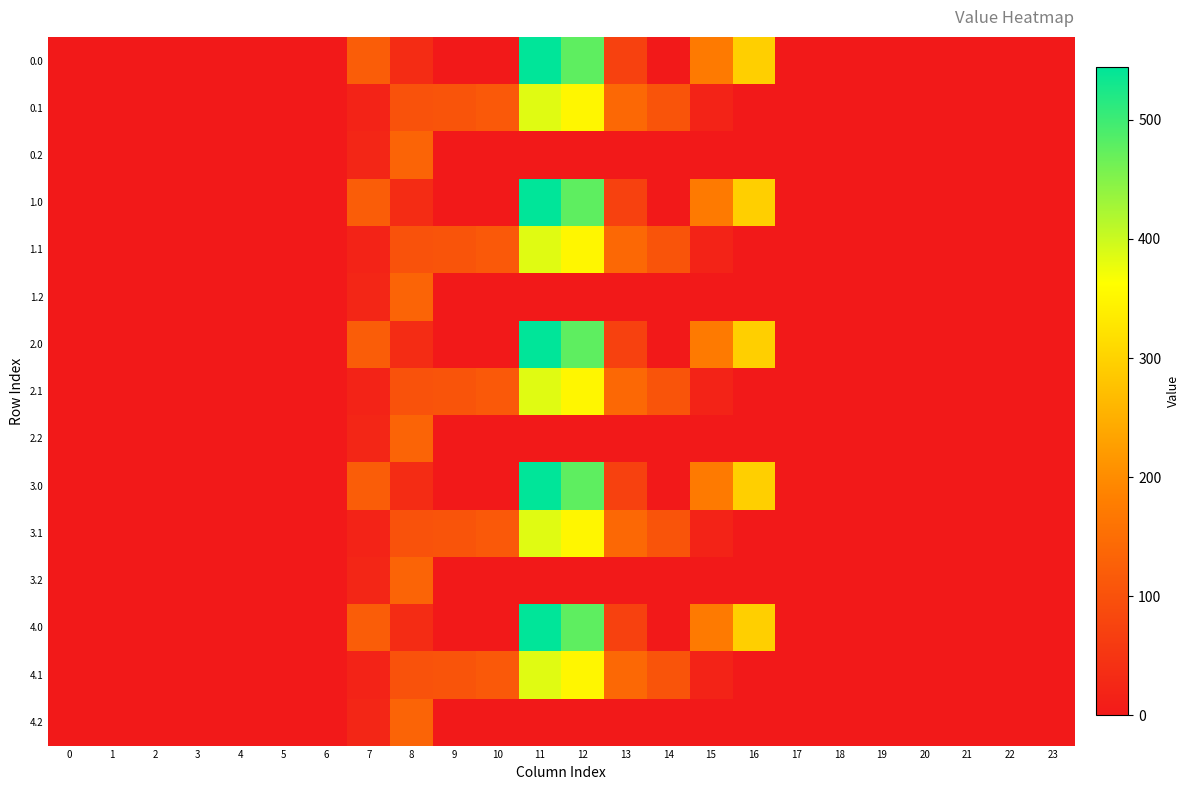

Reading left to right, extract all data points from this chart.

0.0: 0=0.0	1=0.0	2=0.0	3=0.0	4=0.0	5=0.0	6=0.0	7=120.6	8=35.0	9=0.0	10=0.0	11=544.3	12=477.2	13=70.2	14=0.3	15=172.8	16=294.5	17=0.0	18=0.0	19=0.0	20=0.0	21=0.0	22=0.0	23=0.0
0.1: 0=0.0	1=0.0	2=0.0	3=0.0	4=0.0	5=0.0	6=0.0	7=17.7	8=102.3	9=104.8	10=114.0	11=384.7	12=350.8	13=141.2	14=105.5	15=17.3	16=0.0	17=0.0	18=0.0	19=0.0	20=0.0	21=0.0	22=0.0	23=0.0
0.2: 0=0.0	1=0.0	2=0.0	3=0.0	4=0.0	5=0.0	6=0.0	7=22.3	8=134.2	9=0.0	10=0.0	11=0.0	12=0.0	13=0.0	14=0.0	15=0.0	16=0.0	17=0.0	18=0.0	19=0.0	20=0.0	21=0.0	22=0.0	23=0.0
1.0: 0=0.0	1=0.0	2=0.0	3=0.0	4=0.0	5=0.0	6=0.0	7=120.6	8=35.0	9=0.0	10=0.0	11=544.3	12=477.2	13=70.2	14=0.3	15=172.8	16=294.5	17=0.0	18=0.0	19=0.0	20=0.0	21=0.0	22=0.0	23=0.0
1.1: 0=0.0	1=0.0	2=0.0	3=0.0	4=0.0	5=0.0	6=0.0	7=17.7	8=102.3	9=104.8	10=114.0	11=384.7	12=350.8	13=141.2	14=105.5	15=17.3	16=0.0	17=0.0	18=0.0	19=0.0	20=0.0	21=0.0	22=0.0	23=0.0
1.2: 0=0.0	1=0.0	2=0.0	3=0.0	4=0.0	5=0.0	6=0.0	7=22.3	8=134.2	9=0.0	10=0.0	11=0.0	12=0.0	13=0.0	14=0.0	15=0.0	16=0.0	17=0.0	18=0.0	19=0.0	20=0.0	21=0.0	22=0.0	23=0.0
2.0: 0=0.0	1=0.0	2=0.0	3=0.0	4=0.0	5=0.0	6=0.0	7=120.6	8=35.0	9=0.0	10=0.0	11=544.3	12=477.2	13=70.2	14=0.3	15=172.8	16=294.5	17=0.0	18=0.0	19=0.0	20=0.0	21=0.0	22=0.0	23=0.0
2.1: 0=0.0	1=0.0	2=0.0	3=0.0	4=0.0	5=0.0	6=0.0	7=17.7	8=102.3	9=104.8	10=114.0	11=384.7	12=350.8	13=141.2	14=105.5	15=17.3	16=0.0	17=0.0	18=0.0	19=0.0	20=0.0	21=0.0	22=0.0	23=0.0
2.2: 0=0.0	1=0.0	2=0.0	3=0.0	4=0.0	5=0.0	6=0.0	7=22.3	8=134.2	9=0.0	10=0.0	11=0.0	12=0.0	13=0.0	14=0.0	15=0.0	16=0.0	17=0.0	18=0.0	19=0.0	20=0.0	21=0.0	22=0.0	23=0.0
3.0: 0=0.0	1=0.0	2=0.0	3=0.0	4=0.0	5=0.0	6=0.0	7=120.6	8=35.0	9=0.0	10=0.0	11=544.3	12=477.2	13=70.2	14=0.3	15=172.8	16=294.5	17=0.0	18=0.0	19=0.0	20=0.0	21=0.0	22=0.0	23=0.0
3.1: 0=0.0	1=0.0	2=0.0	3=0.0	4=0.0	5=0.0	6=0.0	7=17.7	8=102.3	9=104.8	10=114.0	11=384.7	12=350.8	13=141.2	14=105.5	15=17.3	16=0.0	17=0.0	18=0.0	19=0.0	20=0.0	21=0.0	22=0.0	23=0.0
3.2: 0=0.0	1=0.0	2=0.0	3=0.0	4=0.0	5=0.0	6=0.0	7=22.3	8=134.2	9=0.0	10=0.0	11=0.0	12=0.0	13=0.0	14=0.0	15=0.0	16=0.0	17=0.0	18=0.0	19=0.0	20=0.0	21=0.0	22=0.0	23=0.0
4.0: 0=0.0	1=0.0	2=0.0	3=0.0	4=0.0	5=0.0	6=0.0	7=120.6	8=35.0	9=0.0	10=0.0	11=544.3	12=477.2	13=70.2	14=0.3	15=172.8	16=294.5	17=0.0	18=0.0	19=0.0	20=0.0	21=0.0	22=0.0	23=0.0
4.1: 0=0.0	1=0.0	2=0.0	3=0.0	4=0.0	5=0.0	6=0.0	7=17.7	8=102.3	9=104.8	10=114.0	11=384.7	12=350.8	13=141.2	14=105.5	15=17.3	16=0.0	17=0.0	18=0.0	19=0.0	20=0.0	21=0.0	22=0.0	23=0.0
4.2: 0=0.0	1=0.0	2=0.0	3=0.0	4=0.0	5=0.0	6=0.0	7=22.3	8=134.2	9=0.0	10=0.0	11=0.0	12=0.0	13=0.0	14=0.0	15=0.0	16=0.0	17=0.0	18=0.0	19=0.0	20=0.0	21=0.0	22=0.0	23=0.0